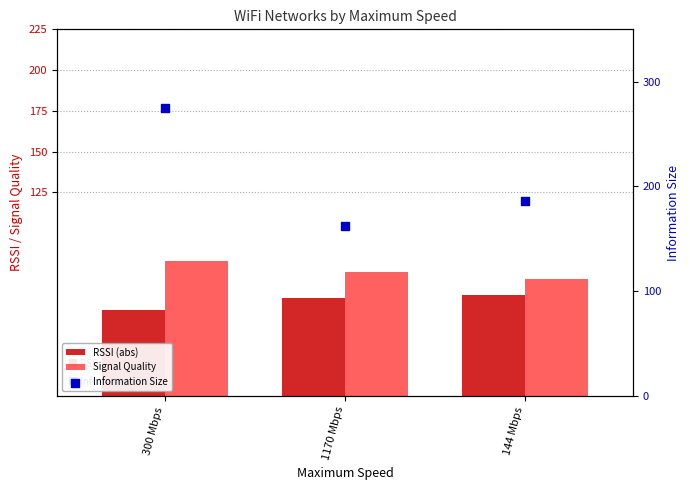

Which series has the largest Y range (max minus min)?

Information Size